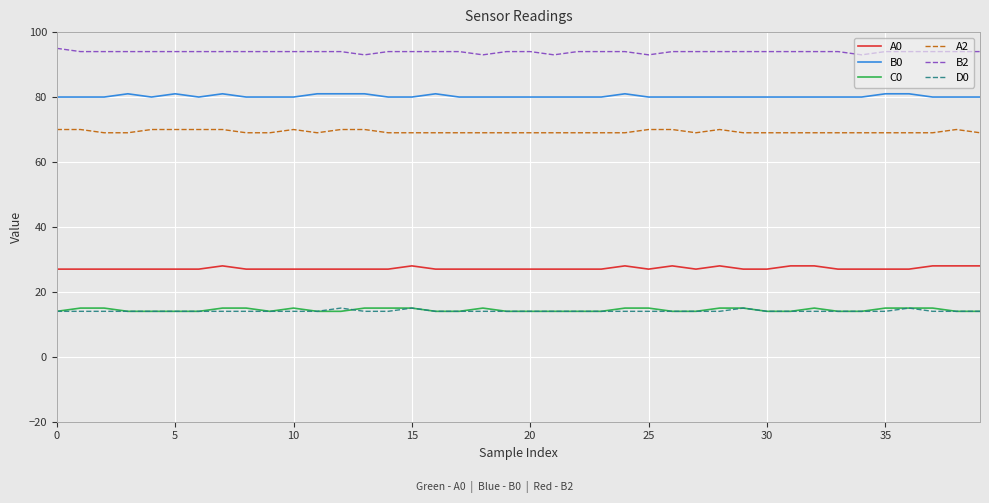

What are all the series names shown in the legend?

A0, B0, C0, A2, B2, D0